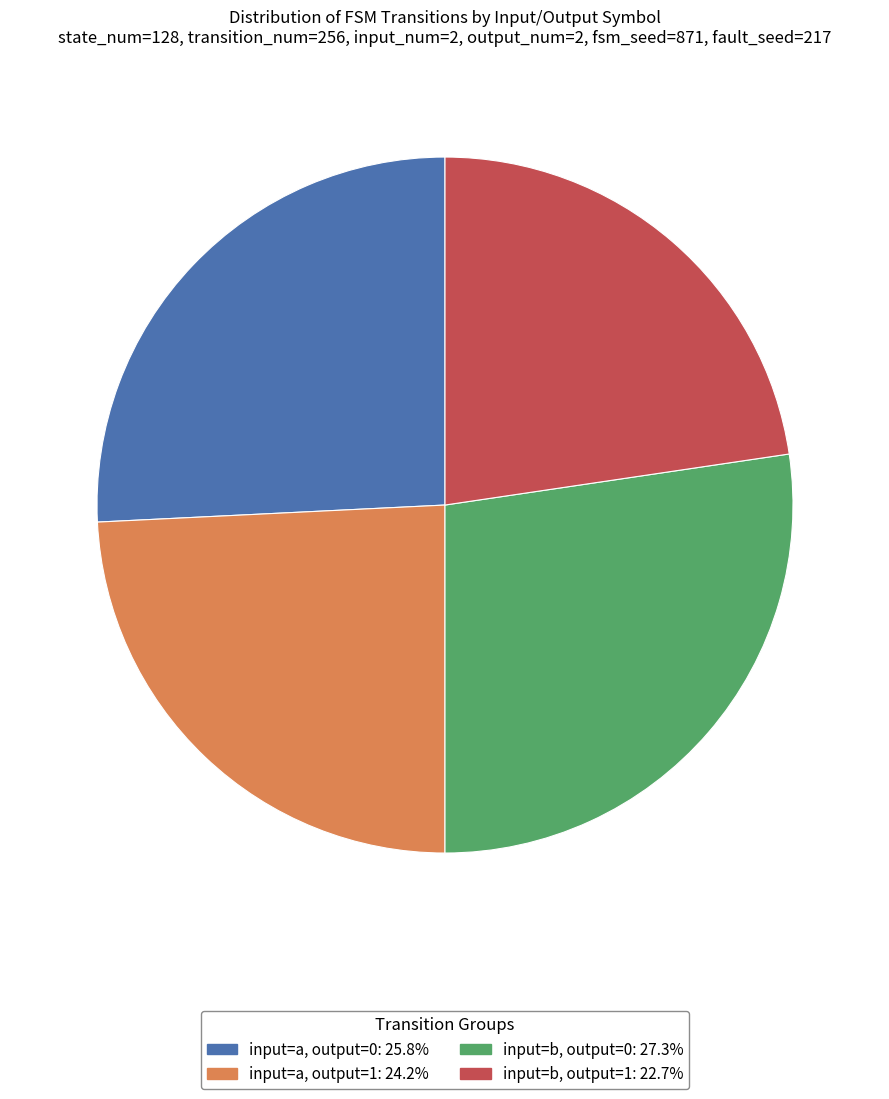

Is there any slice that represents more than half of the pie?

No